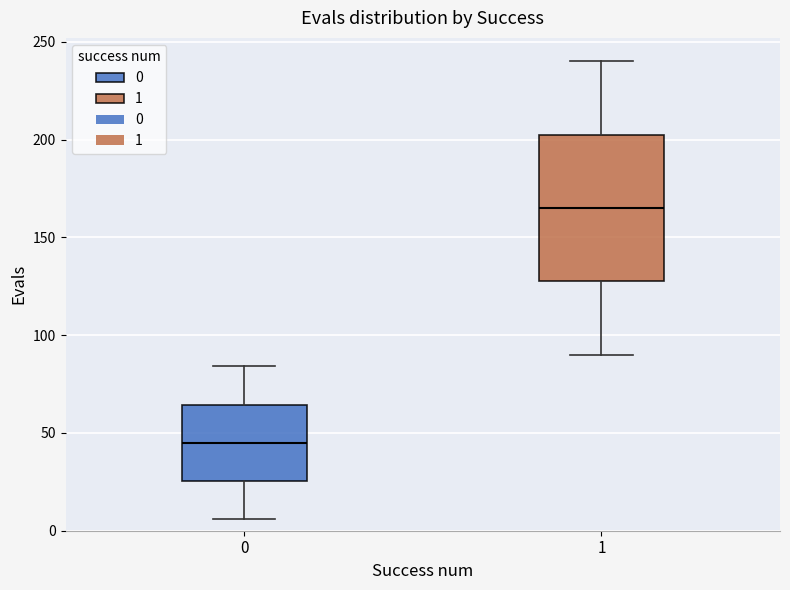

Reading left to right, transcribe this box plot: for each box, give where its median line is, the range the box spans, and where its two whiskers end, as read against the y-axis. The values are not printed on the chart, so give them approximately, as read against the axis.

0: median 45, box 25 to 65, whiskers 5 to 85
1: median 165, box 130 to 205, whiskers 90 to 240